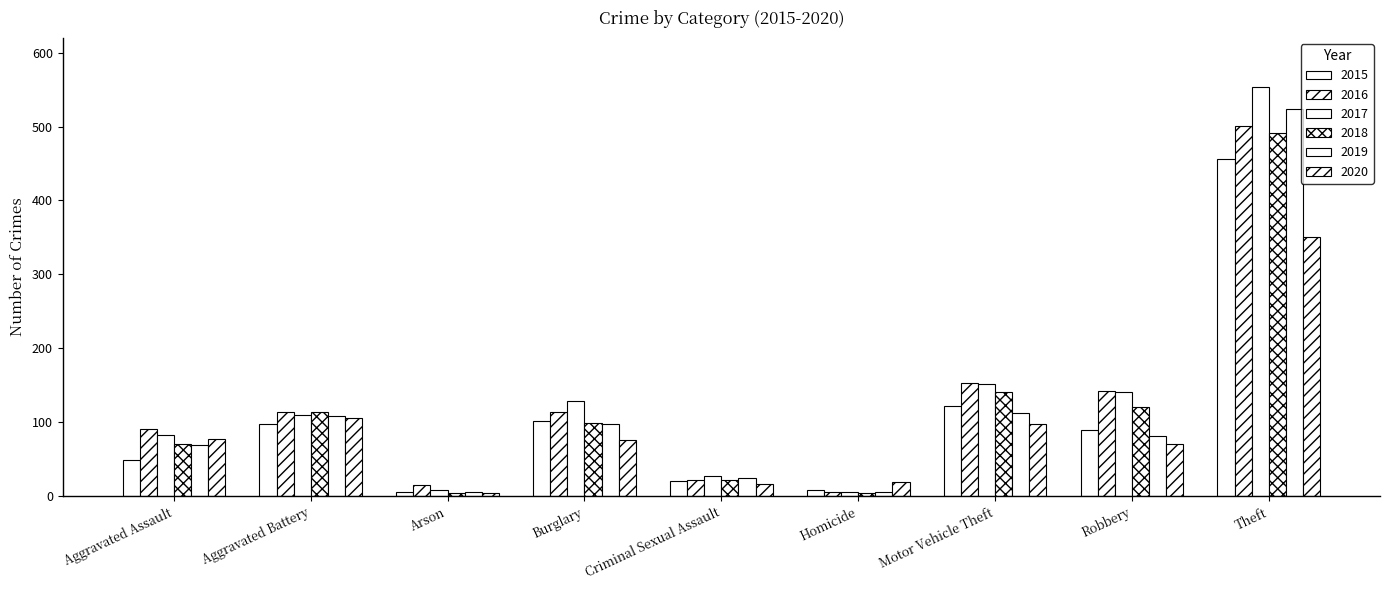

What is the average value of the 2016 series?

129